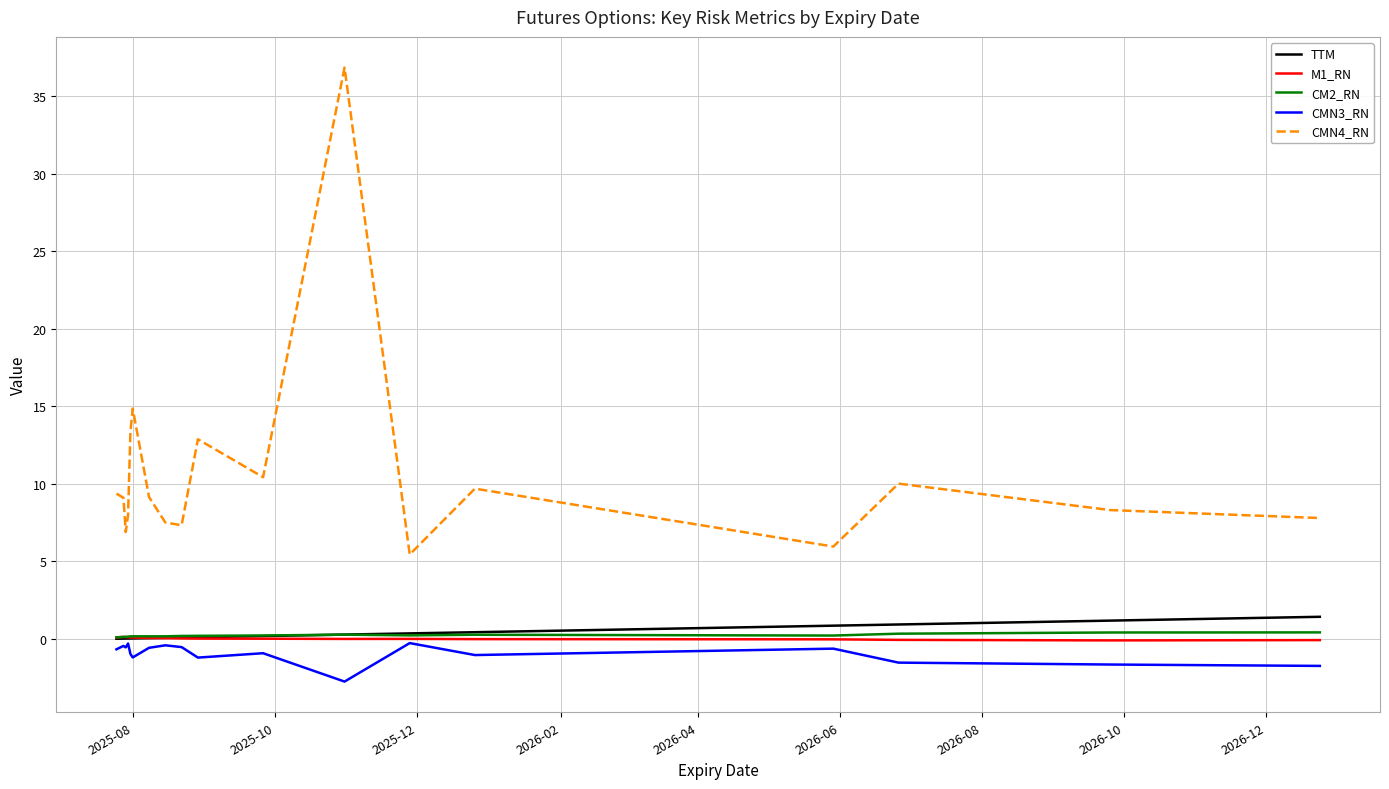

What is the lowest value of the CMN3_RN series?

-2.8